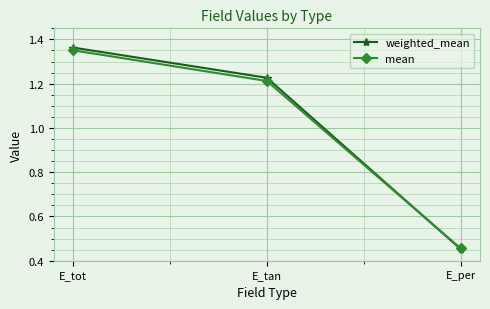

What is the difference between the maximum and minimum values in the weighted_mean series?

0.9